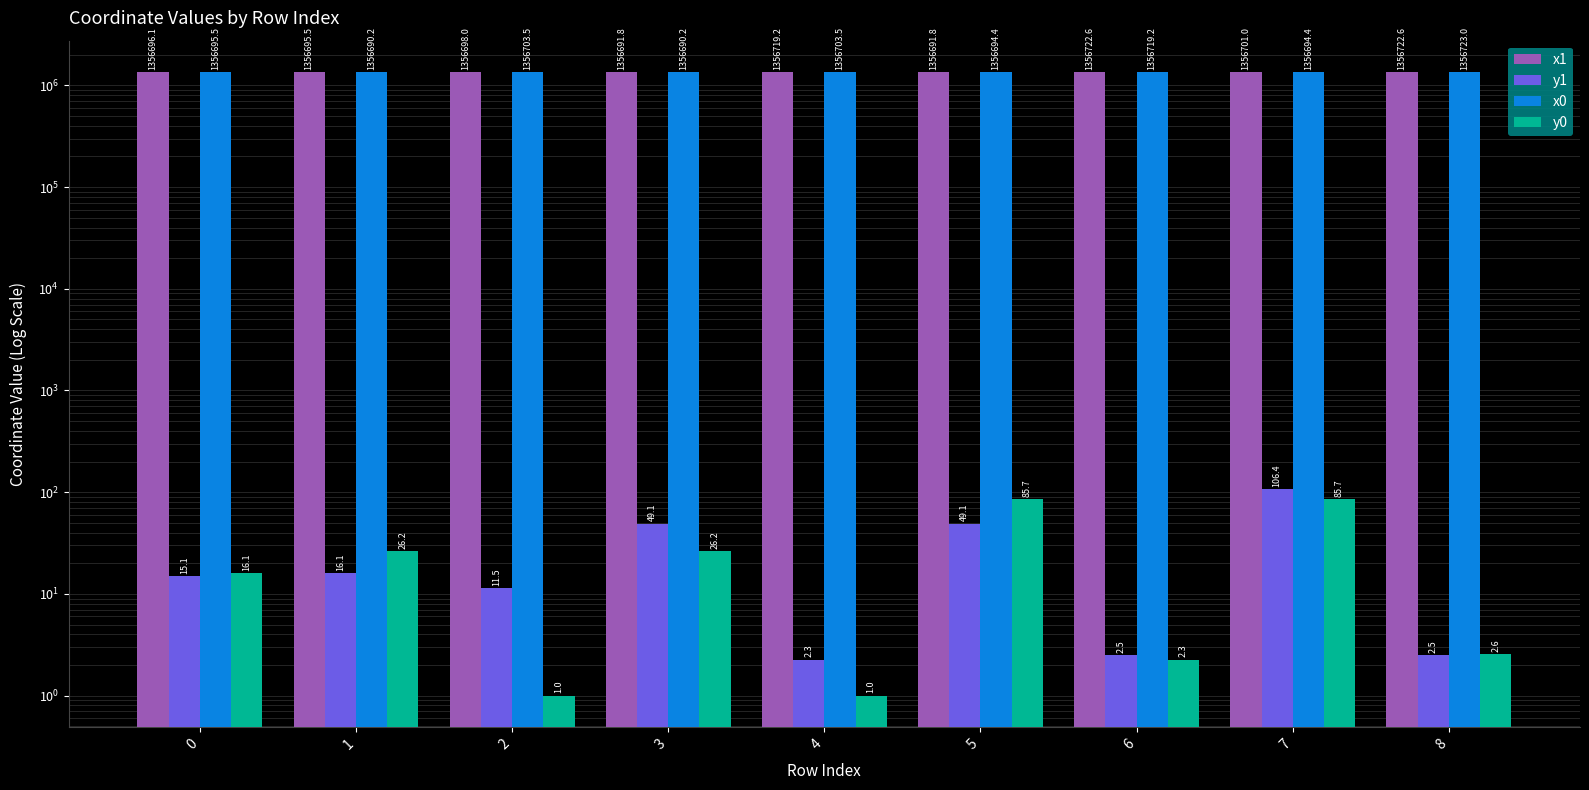

Are the bars horizontal?

No